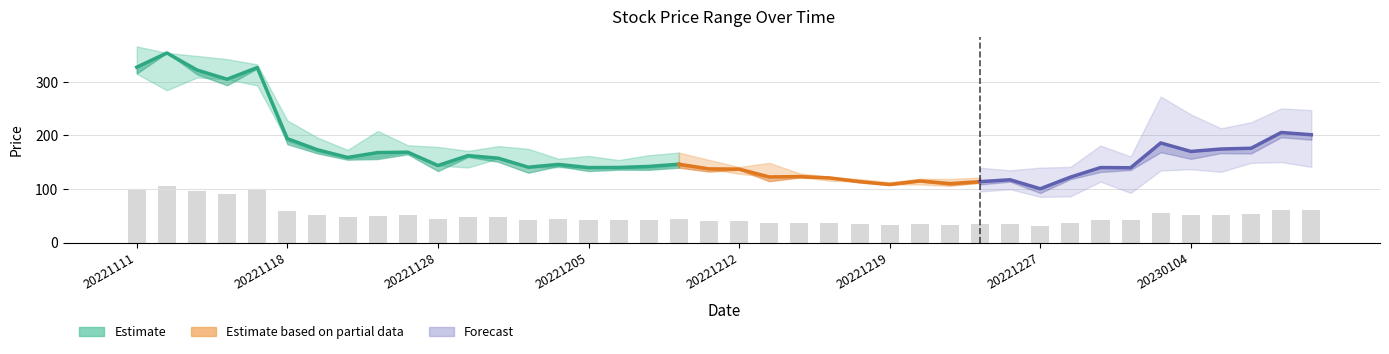

The close series shows 146.3 at 18. True or false?

True